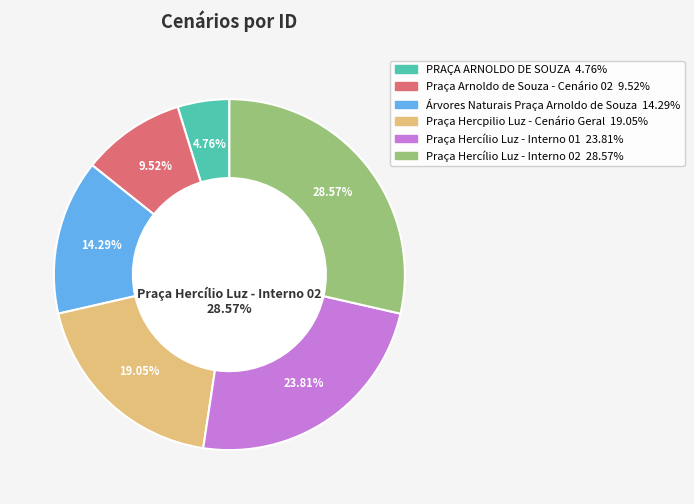

Rank the categories by value from lowest to highest.

PRAÇA ARNOLDO DE SOUZA, Praça Arnoldo de Souza - Cenário 02, Árvores Naturais Praça Arnoldo de Souza, Praça Hercpilio Luz - Cenário Geral, Praça Hercílio Luz - Interno 01, Praça Hercílio Luz - Interno 02